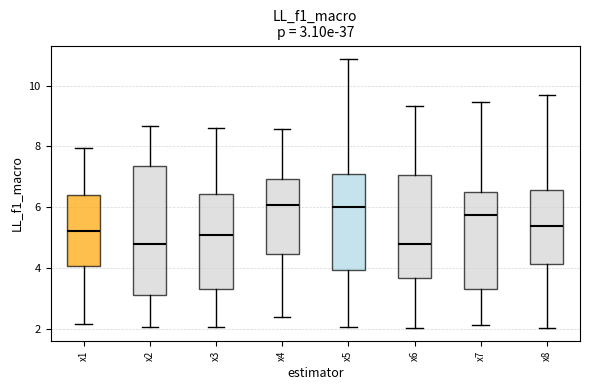

Which box is the tallest, from its lower edge to its upper edge?

x2